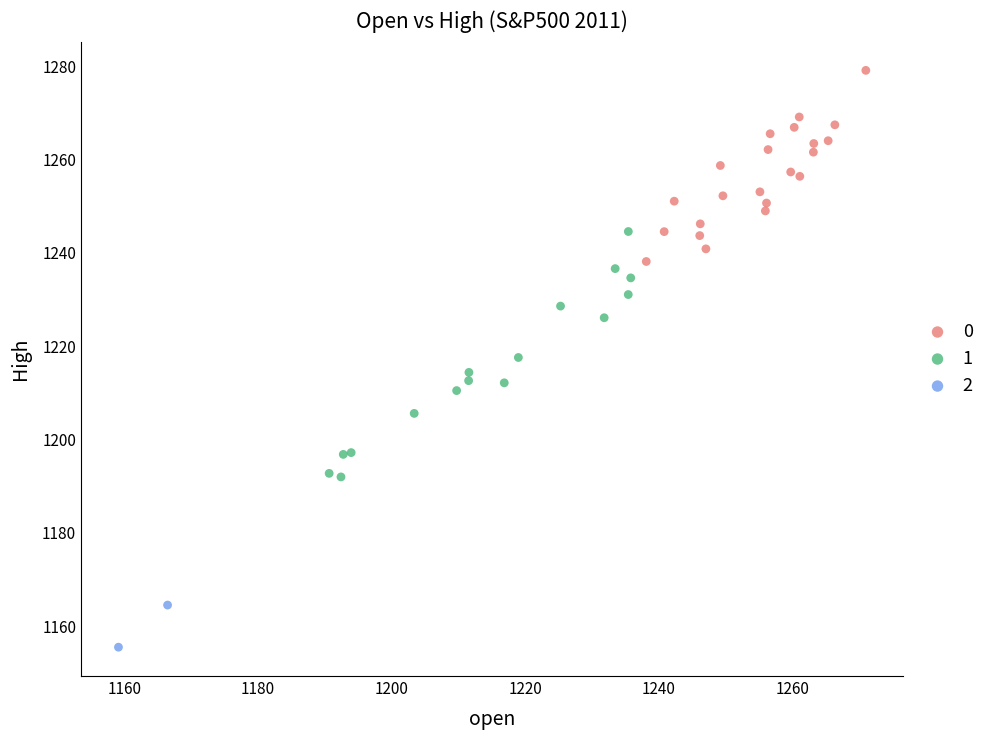

What are all the series names shown in the legend?

0, 1, 2